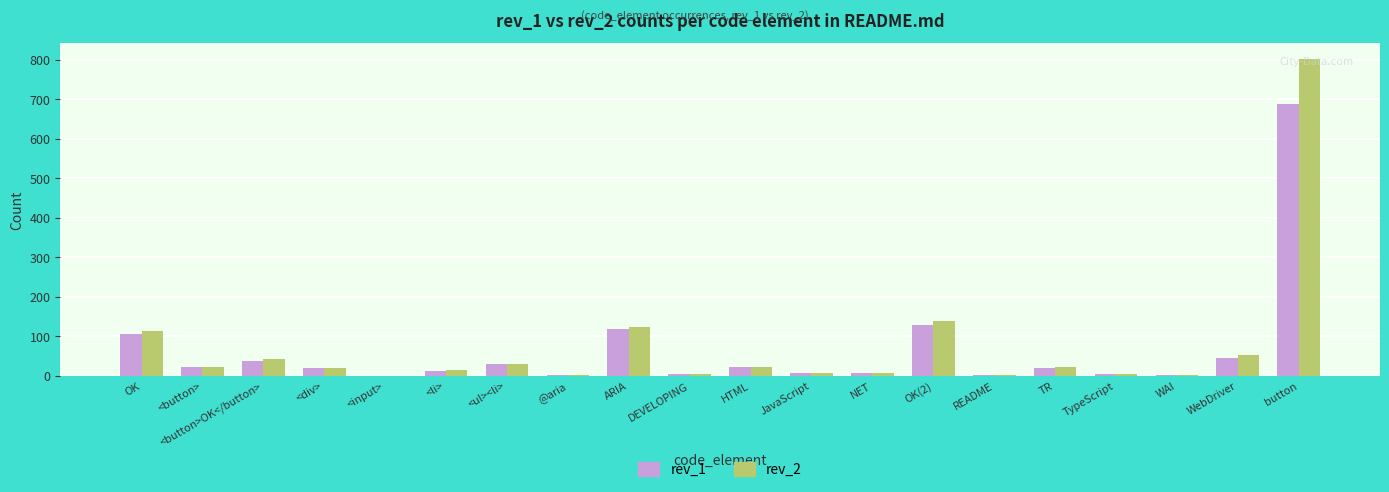

At which category is the sum across all series the highest?

button